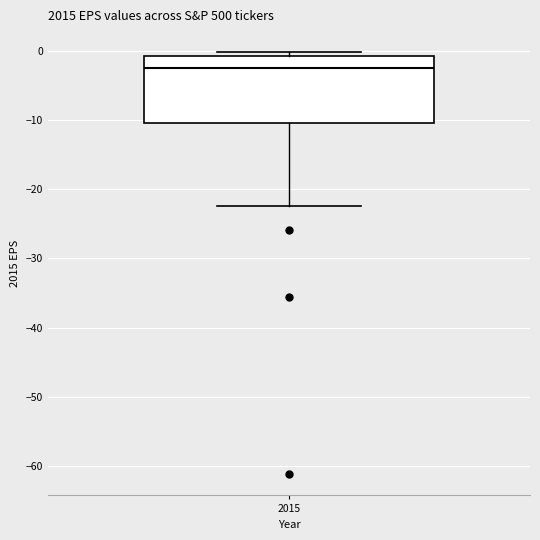

Read this box plot against the y-axis: the position of the median line, the range covered by the box, and the ends of both whiskers. The values are not printed on the chart, so give them approximately, as read against the axis.

median -3, box -10 to -1, whiskers -22 to 0